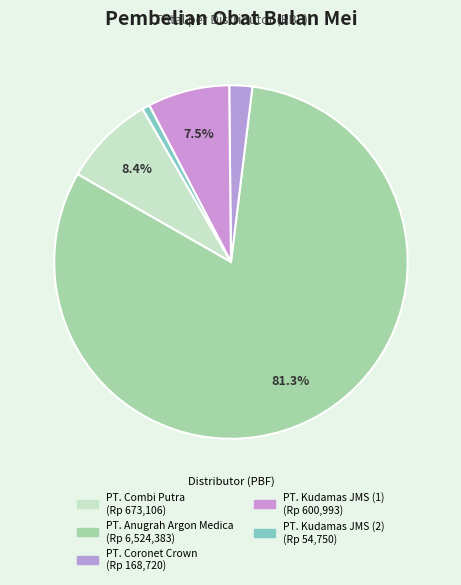

What is the smallest slice in the pie chart?

PT. Kudamas JMS (2)